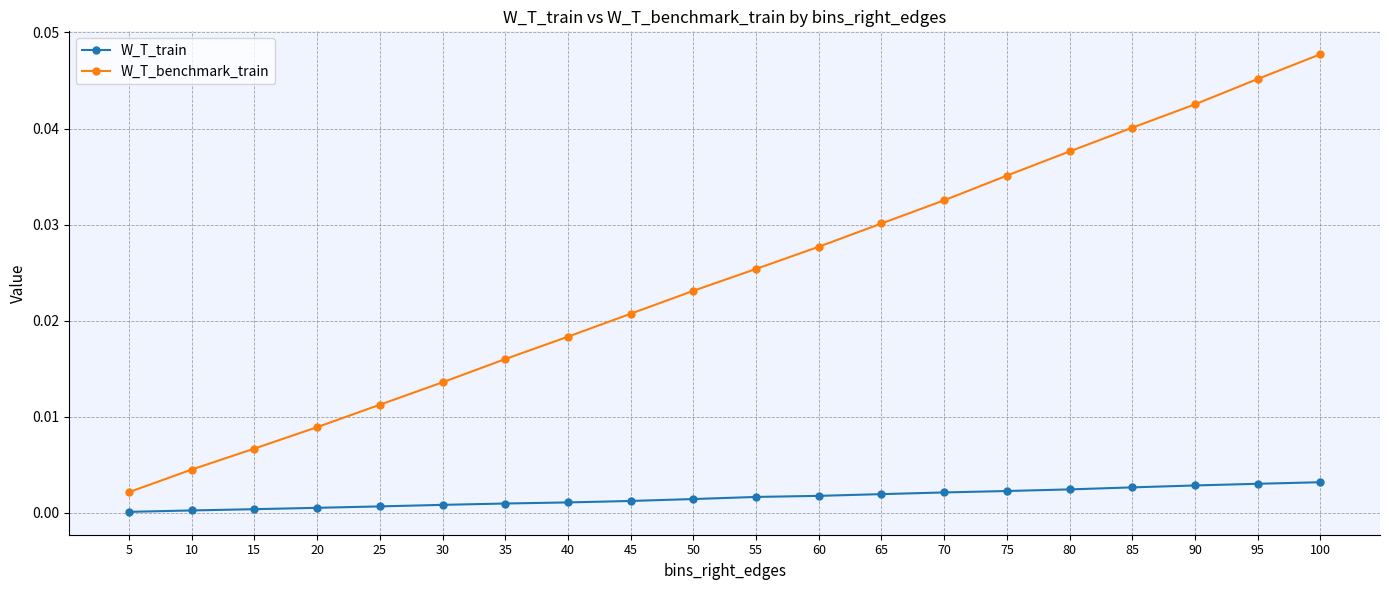

The value of W_T_benchmark_train at 30 is 0.0. True or false?

True